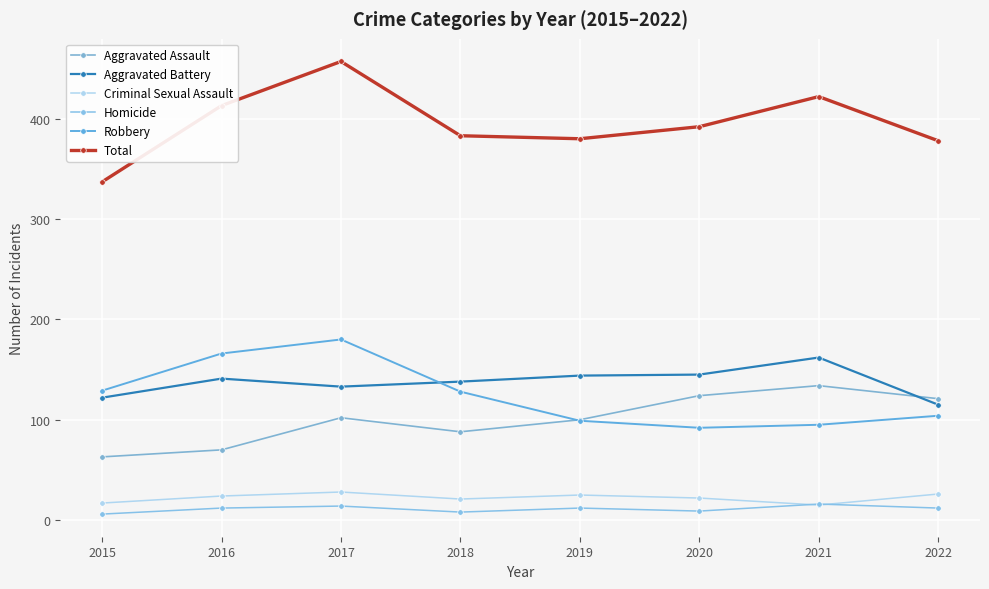

Is this an area chart (filled region under the line)?

No